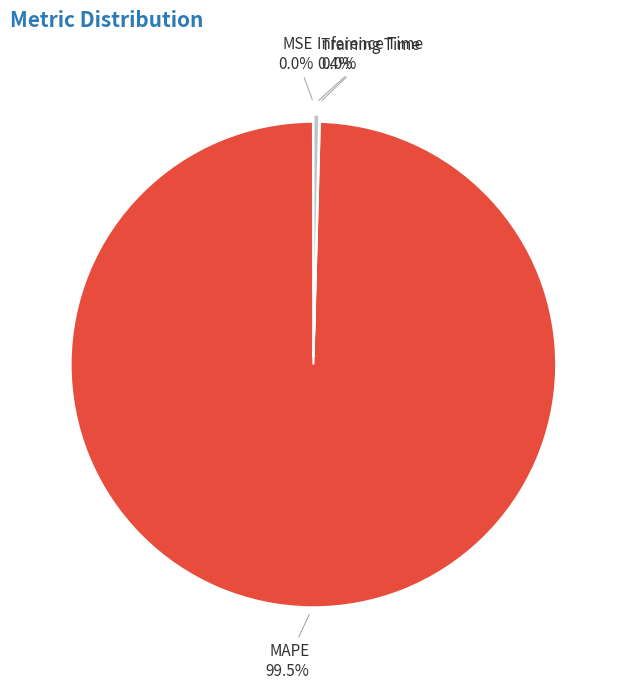

What is the largest slice in the pie chart?

MAPE